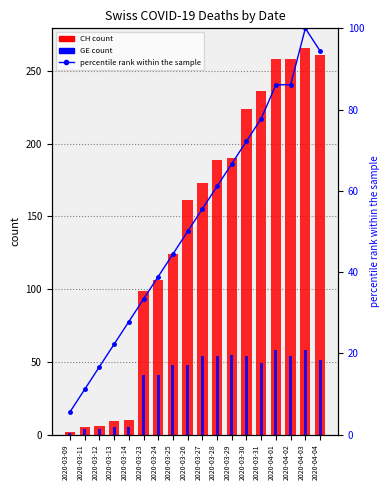

How many categories are shown in the chart?

18